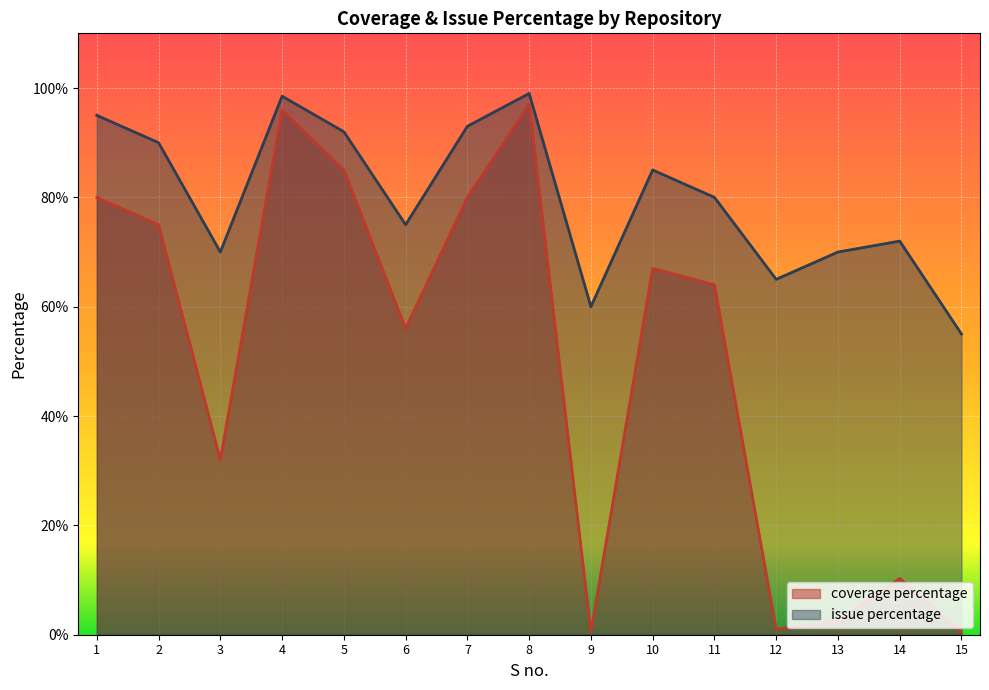

Reading left to right, what are all the values shown in this chart?

coverage percentage: 1=80.0	2=75.0	3=32.0	4=96.0	5=85.0	6=56.0	7=80.0	8=97.0	9=0.5	10=67.0	11=64.0	12=1.0	13=2.5	14=10.3	15=0.5
issue percentage: 1=95.0	2=90.0	3=70.0	4=98.5	5=92.0	6=75.0	7=93.0	8=99.0	9=60.0	10=85.0	11=80.0	12=65.0	13=70.0	14=72.0	15=55.0